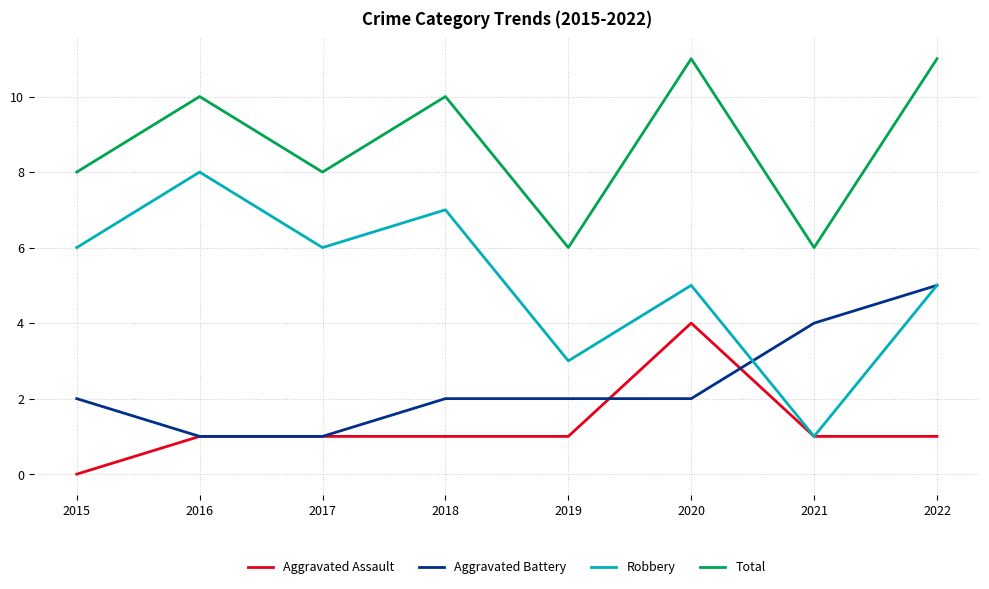

How many categories are shown in the chart?

8